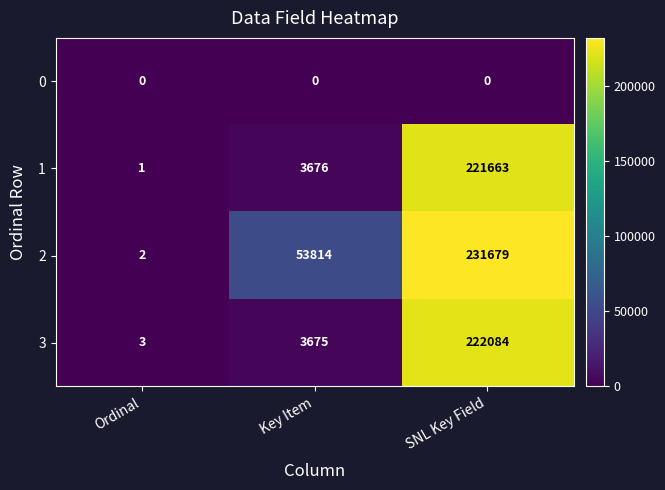

At how many categories does at least one series exceed 48070?

2